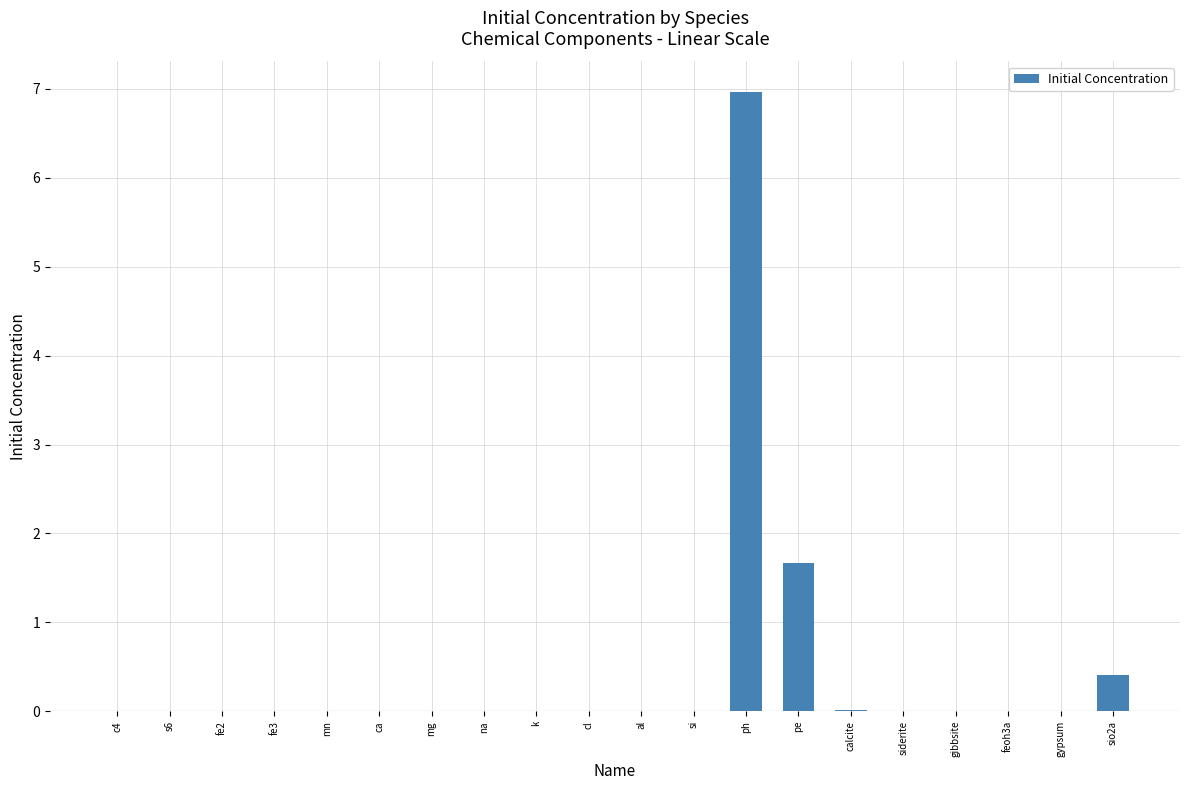

True or false: the data shows 0.7 at pe.

False